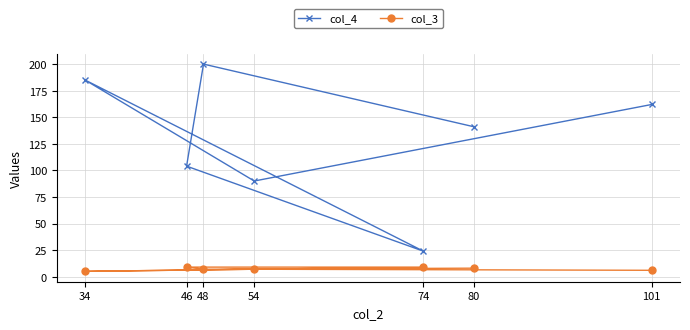

The col_3 series shows 11 at 48. True or false?

False